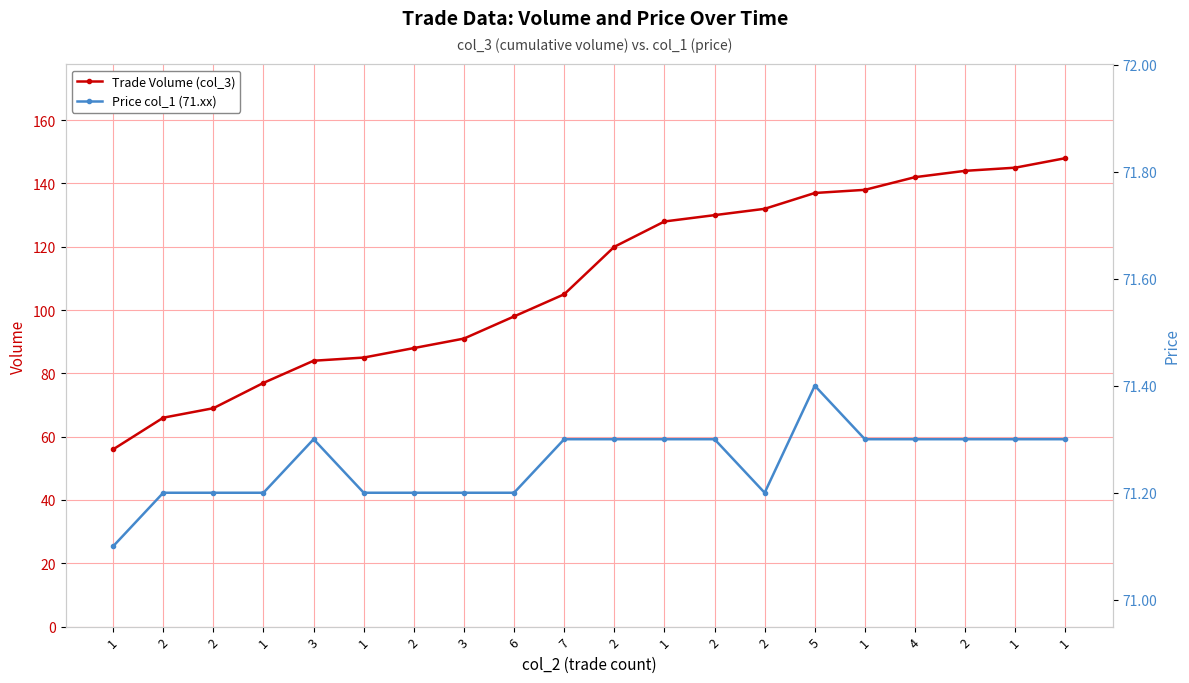

Reading right to left, extract all data points from this chart.

Trade Volume (col_3): 1=148.0	1=145.0	2=144.0	4=142.0	1=138.0	5=137.0	2=132.0	2=130.0	1=128.0	2=120.0	7=105.0	6=98.0	3=91.0	2=88.0	1=85.0	3=84.0	1=77.0	2=69.0	2=66.0	1=56.0
Price col_1 (71.xx): 1=71.3	1=71.3	2=71.3	4=71.3	1=71.3	5=71.4	2=71.2	2=71.3	1=71.3	2=71.3	7=71.3	6=71.2	3=71.2	2=71.2	1=71.2	3=71.3	1=71.2	2=71.2	2=71.2	1=71.1